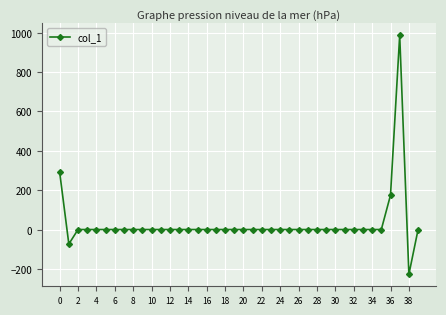

What is the minimum value shown in the chart?

-227.6